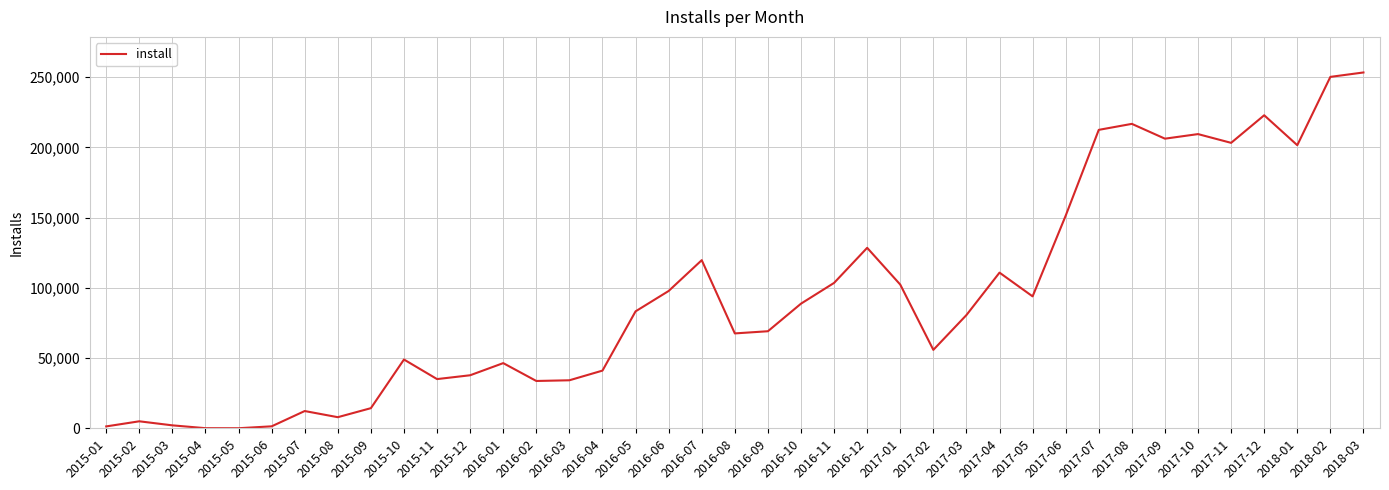

Approximately how many times larger is the value at 2016-07 compared to 2017-03?

1.5